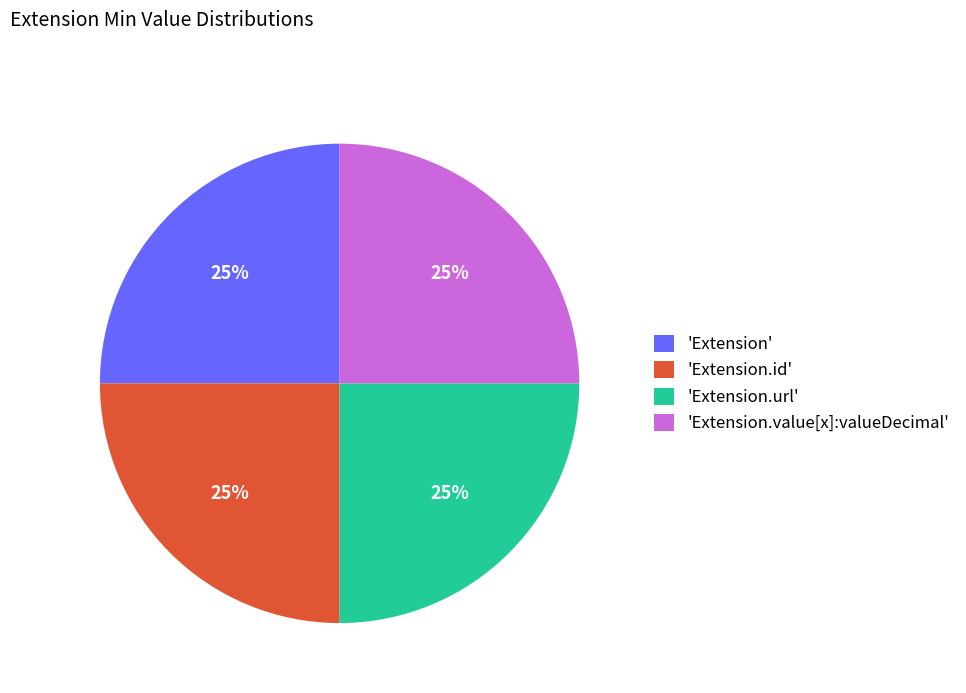

Is it true that 'Extension' is 33% of the pie?

False